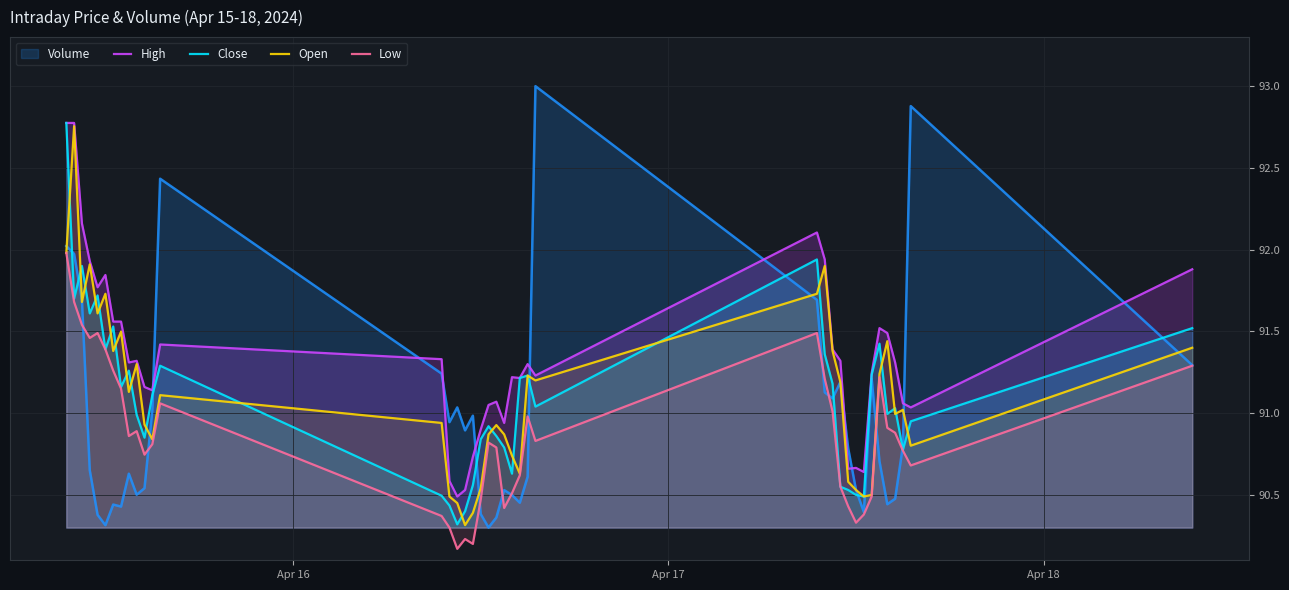

Which series has the largest total across all categories?

High